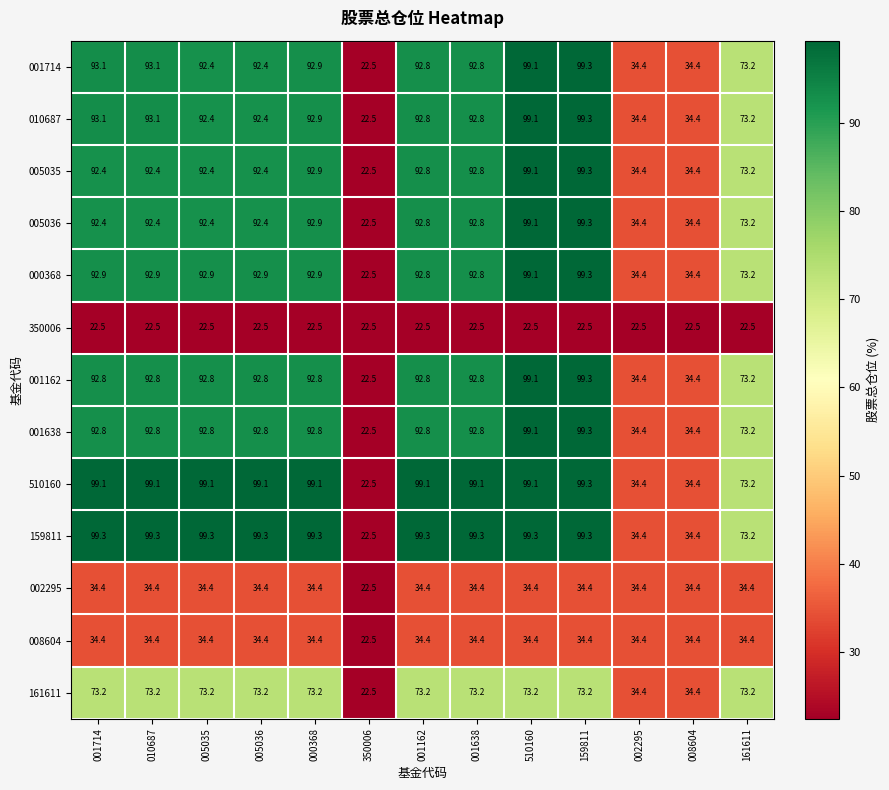

At which label is 159811 closest to 60?

161611